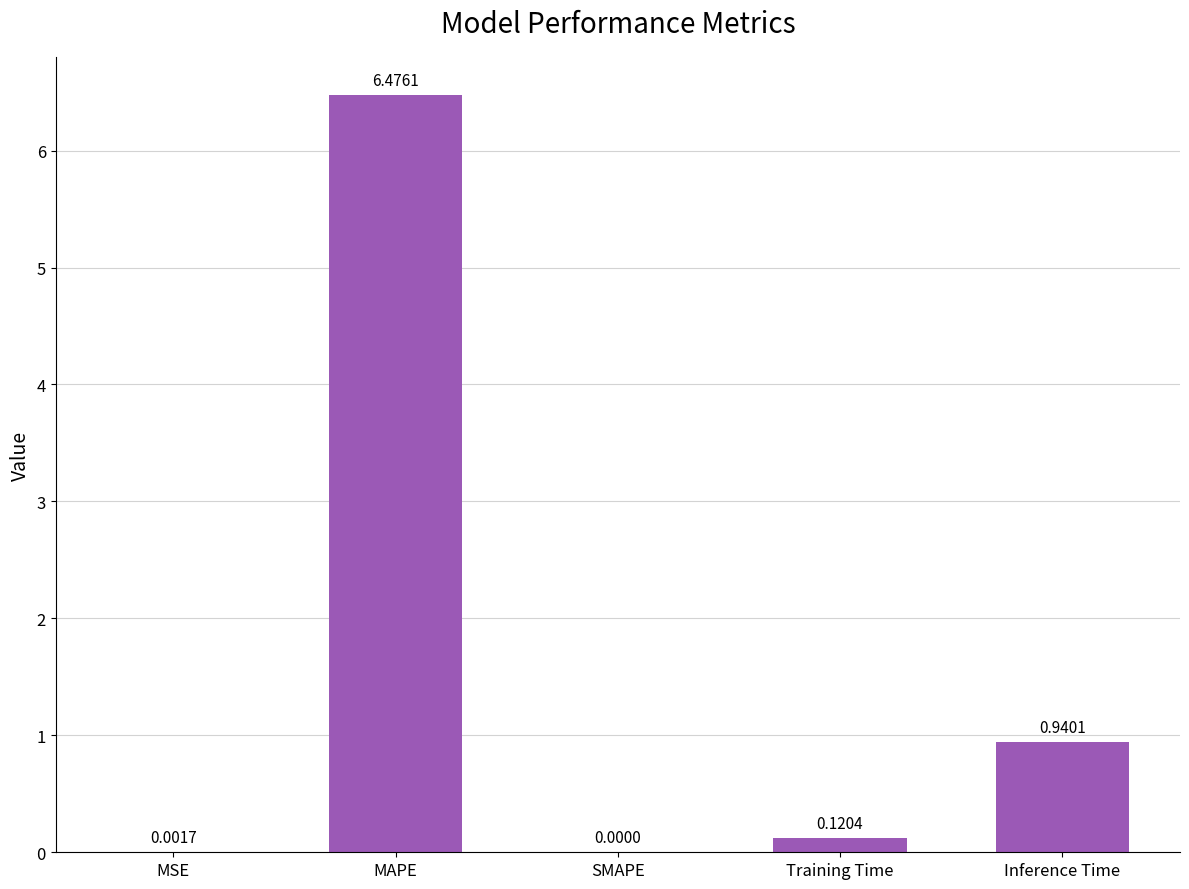

What is the sum of the values at Inference Time and MAPE?

7.4